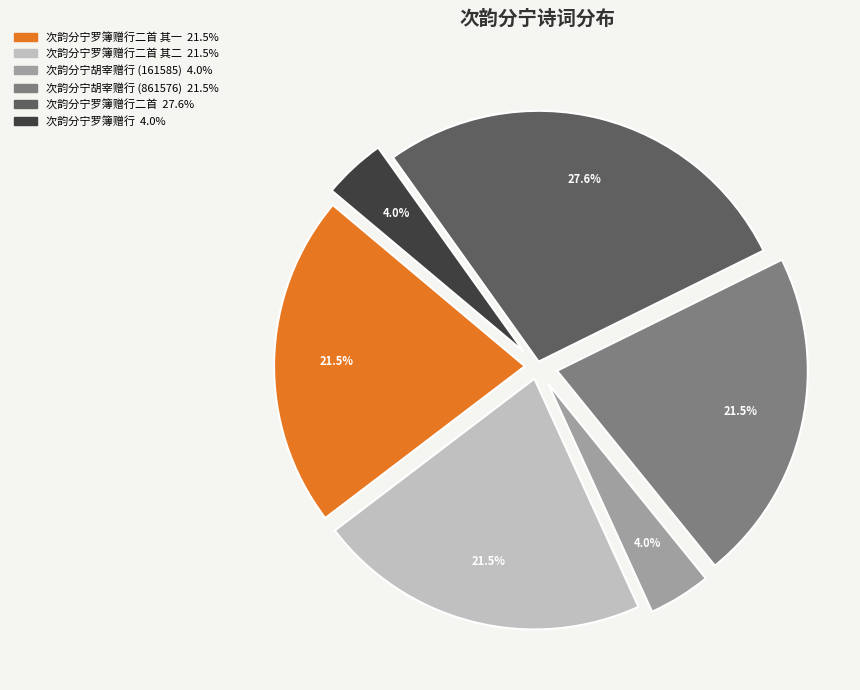

Is there any slice that represents more than half of the pie?

No